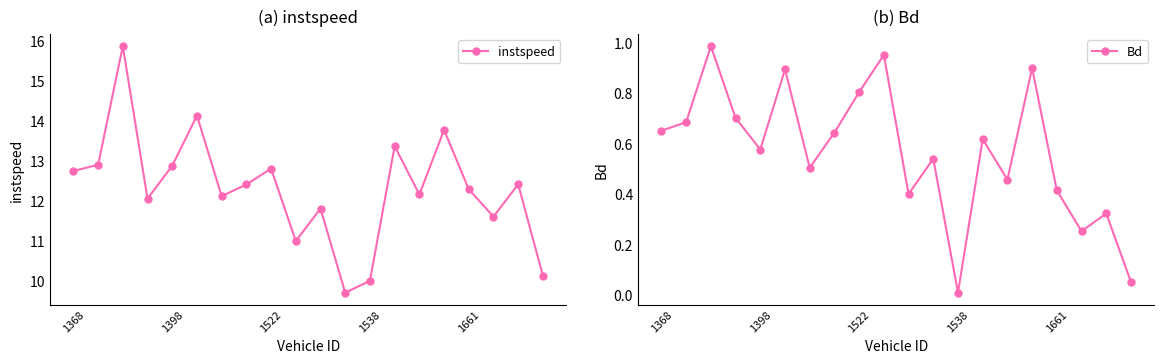

Rank the series by their maximum value, from highest to lowest.

instspeed, Bd